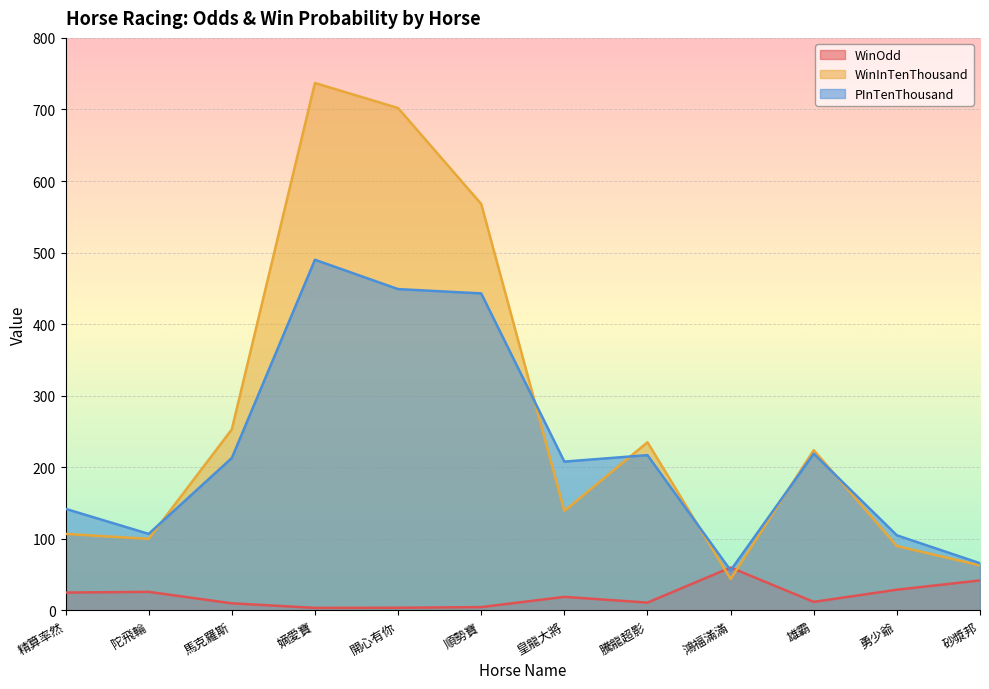

Reading left to right, transcribe all the data shown in this chart.

WinOdd: 精算率然=25.0	陀飛輪=26.0	馬克羅斯=10.0	嫡愛寶=3.6	開心有你=3.8	順勢寶=4.7	皇龍大將=19.0	騰龍超影=11.0	鴻福滿滿=60.0	雄霸=12.0	勇少爺=29.0	砂漿邦=42.0
WinInTenThousand: 精算率然=107.0	陀飛輪=100.0	馬克羅斯=253.0	嫡愛寶=737.0	開心有你=702.0	順勢寶=568.0	皇龍大將=139.0	騰龍超影=235.0	鴻福滿滿=44.0	雄霸=224.0	勇少爺=90.0	砂漿邦=63.0
PInTenThousand: 精算率然=142.0	陀飛輪=107.0	馬克羅斯=213.0	嫡愛寶=490.0	開心有你=449.0	順勢寶=443.0	皇龍大將=208.0	騰龍超影=217.0	鴻福滿滿=56.0	雄霸=219.0	勇少爺=105.0	砂漿邦=66.0